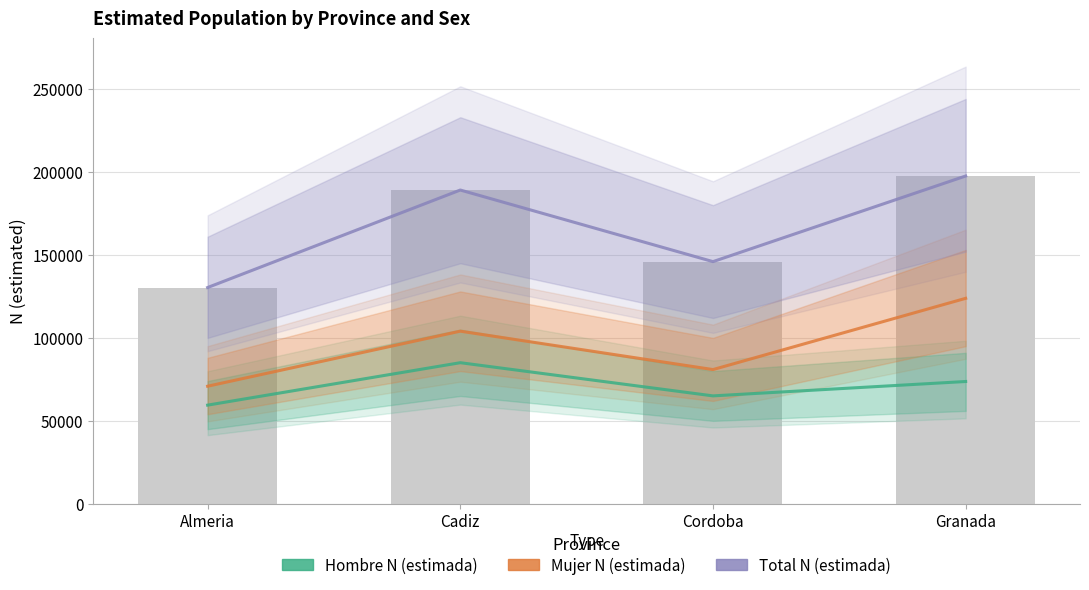

Where is Hombre N (estimada) nearest to the value 72269?

Granada